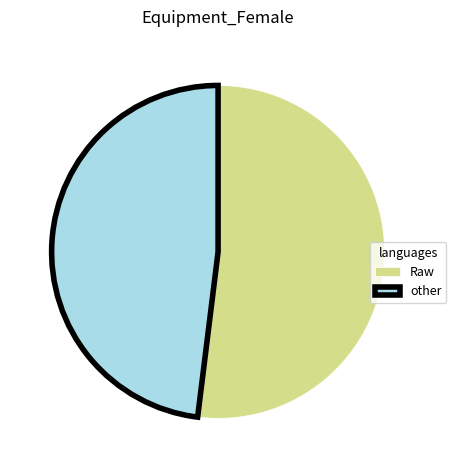

What is the ratio of the value at other to the value at Raw?

0.9